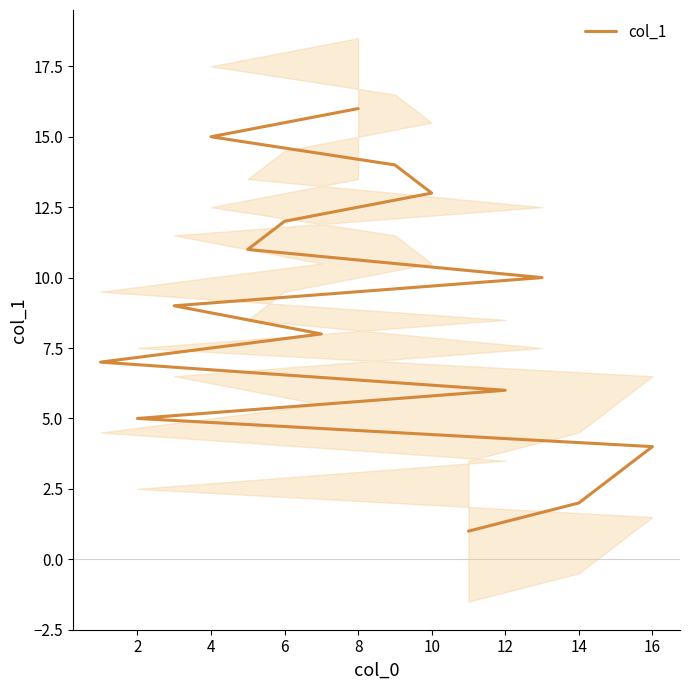

How many data points are above 9?

7